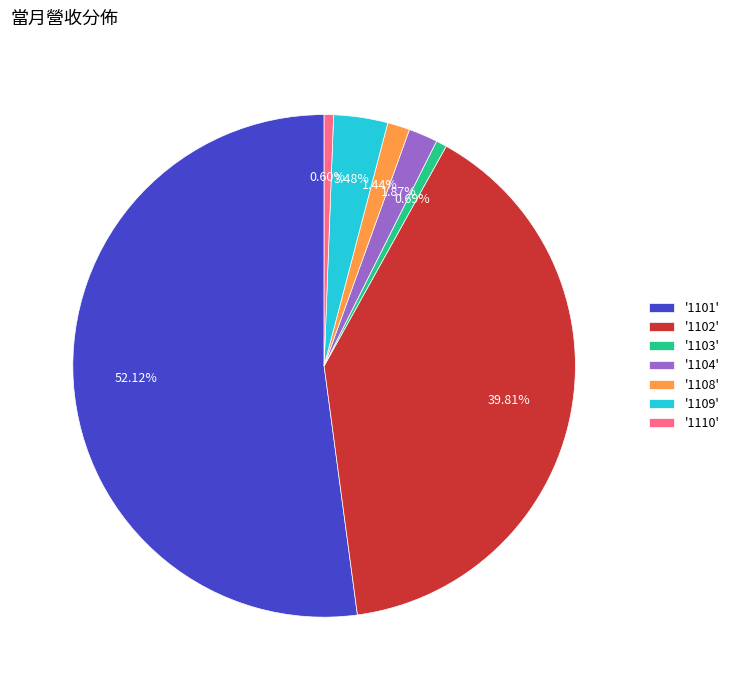

Do '1102' and '1110' together represent more than half of the pie?

No